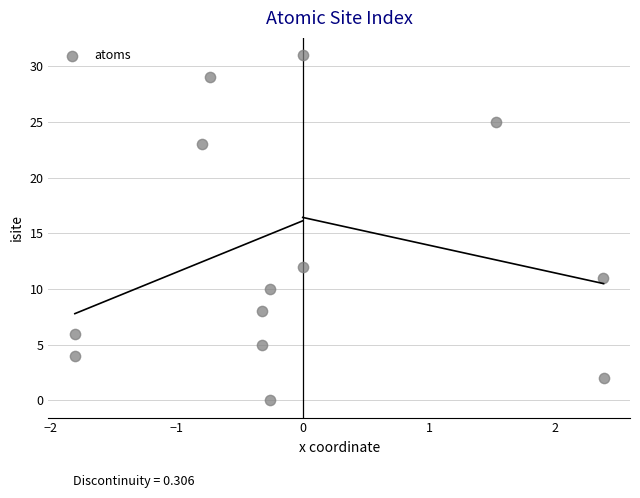

What is the range of Y values (max minus min)?

31